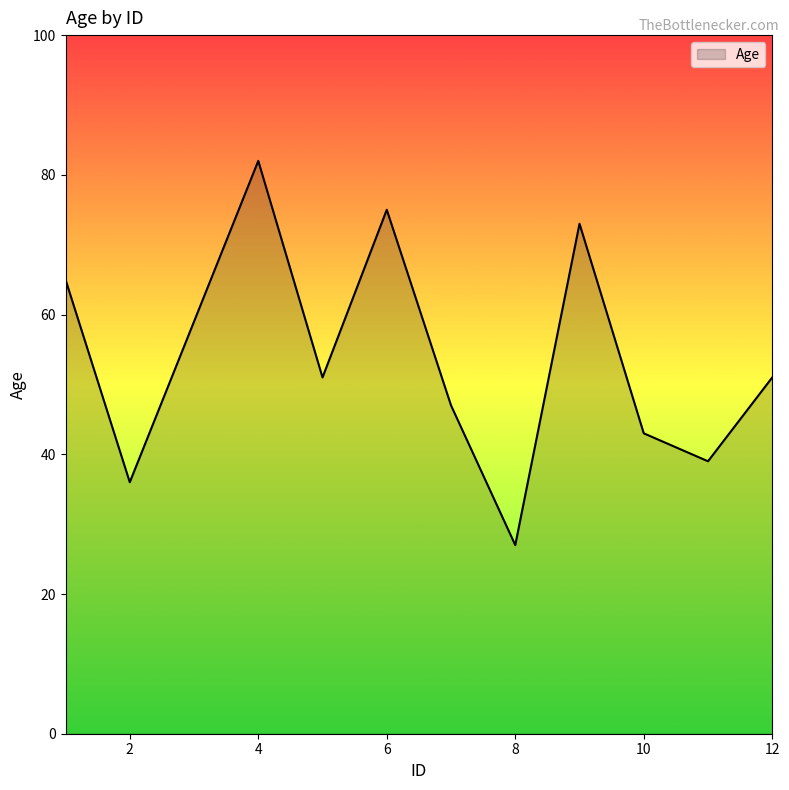

What is the greatest value displayed?

82